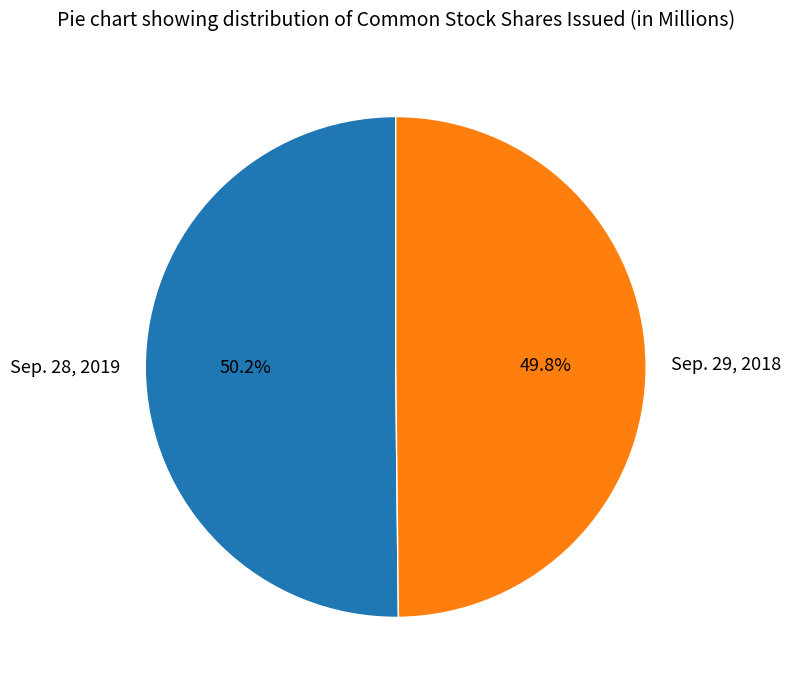

Approximately how many times larger is the value at Sep. 29, 2018 compared to Sep. 28, 2019?

1.0